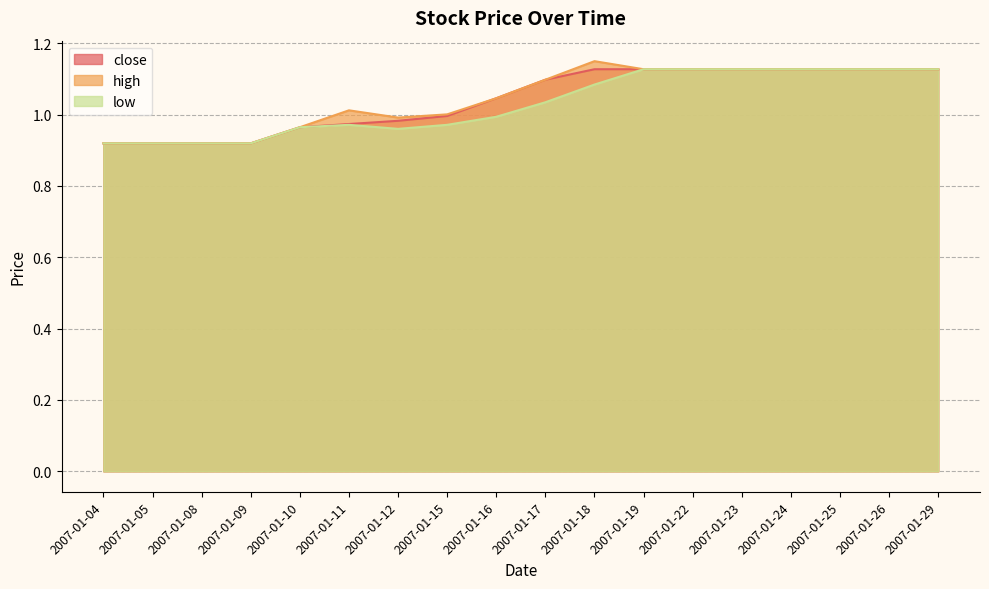

What is the difference between the low values at 2007-01-16 and 2007-01-22?

0.1